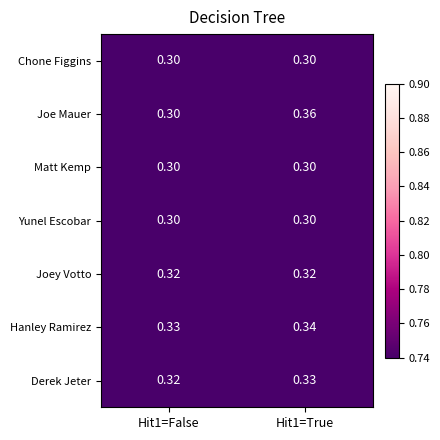

Is the value of Hanley Ramirez at Hit1=False greater than the value of Joe Mauer at Hit1=False?

Yes